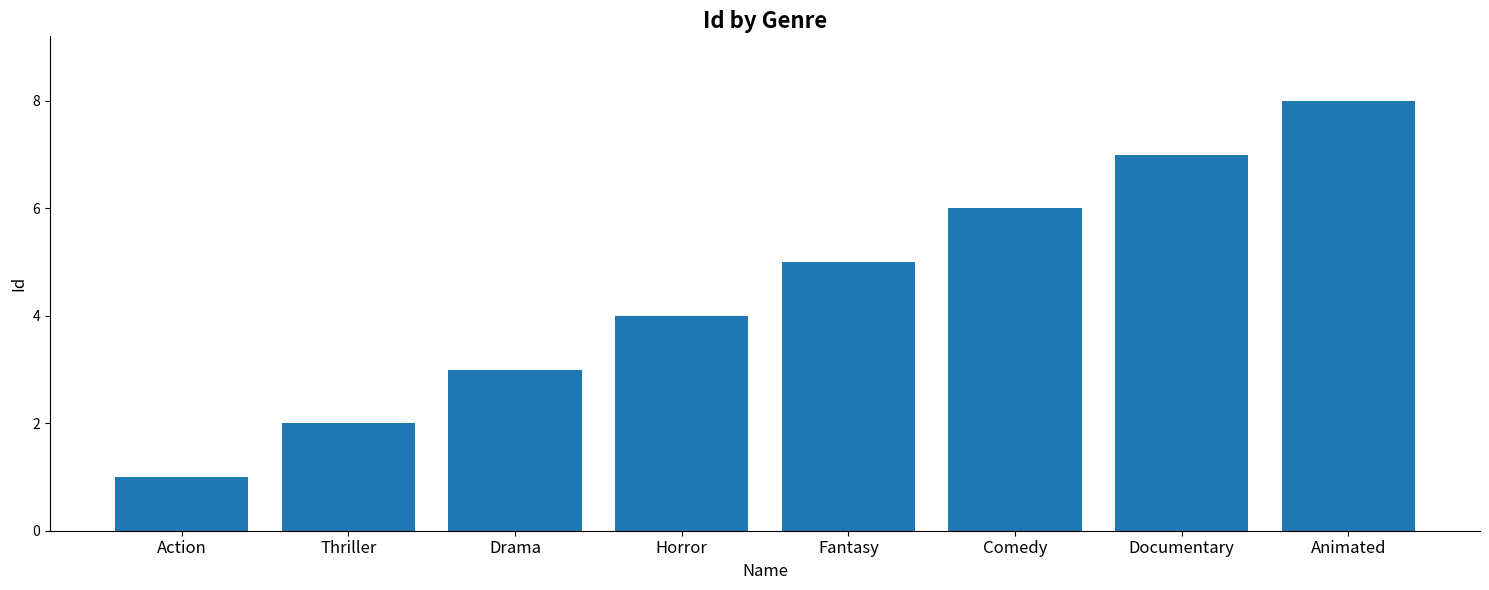

Which category has the highest value across all series?

Animated